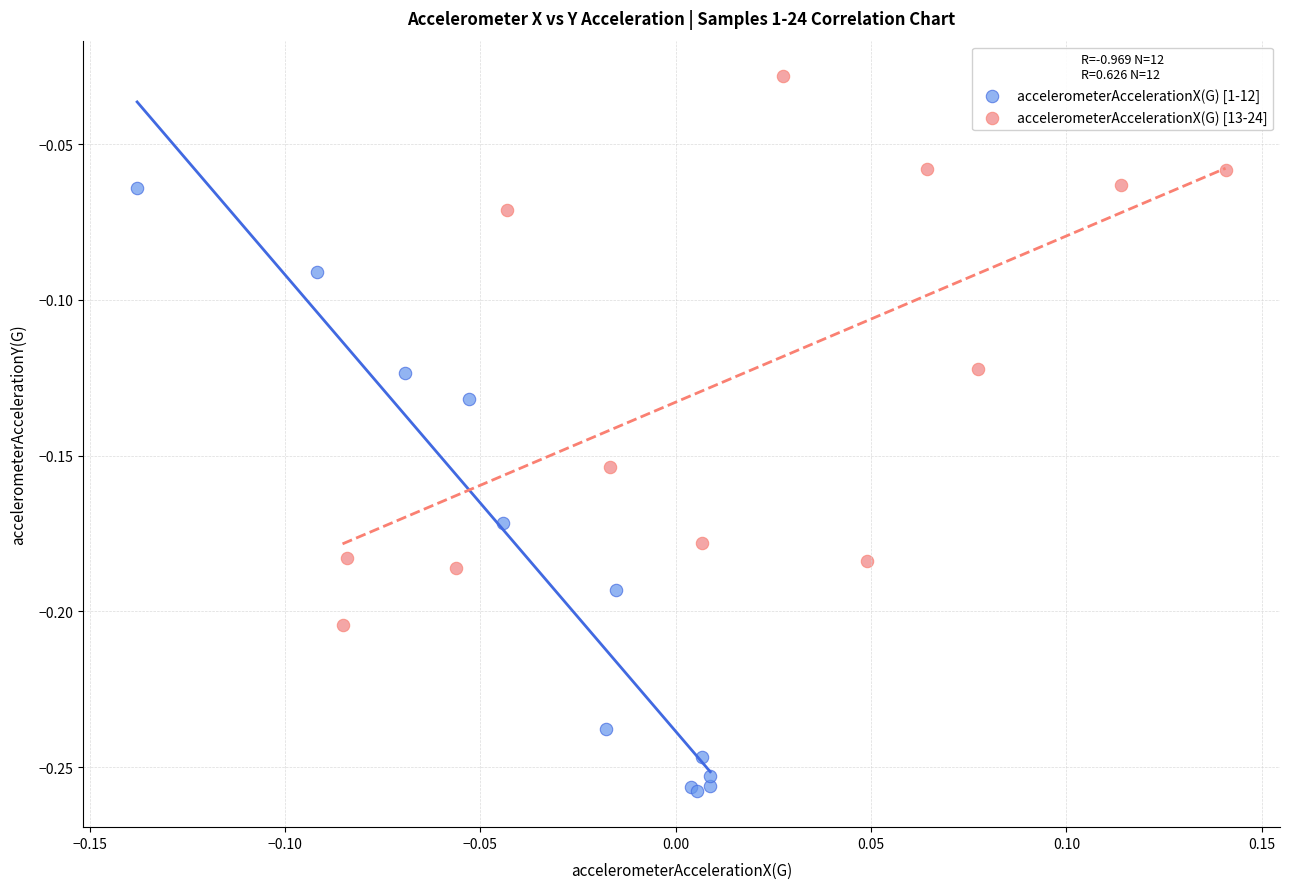

Which series contains the lowest Y value?

accelerometerAccelerationX(G) [1-12]